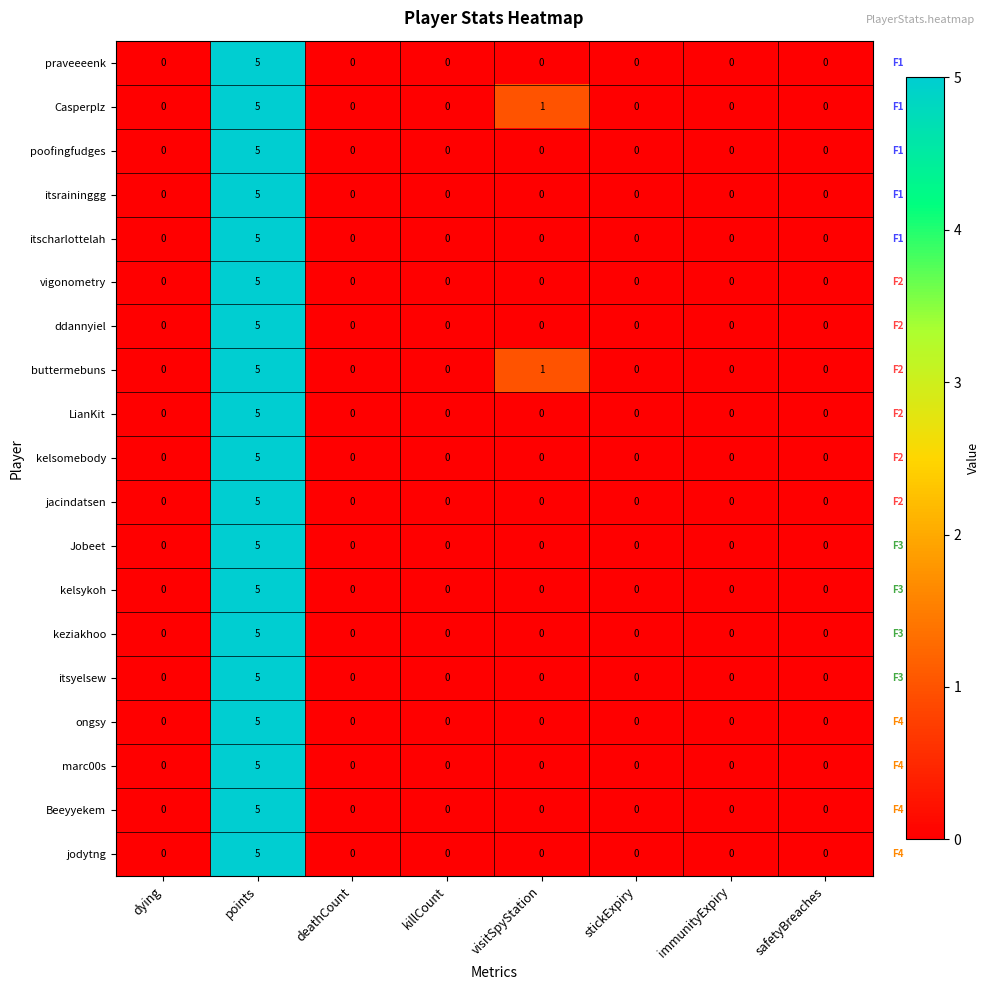

Where is Casperplz nearest to the value 2?

visitSpyStation